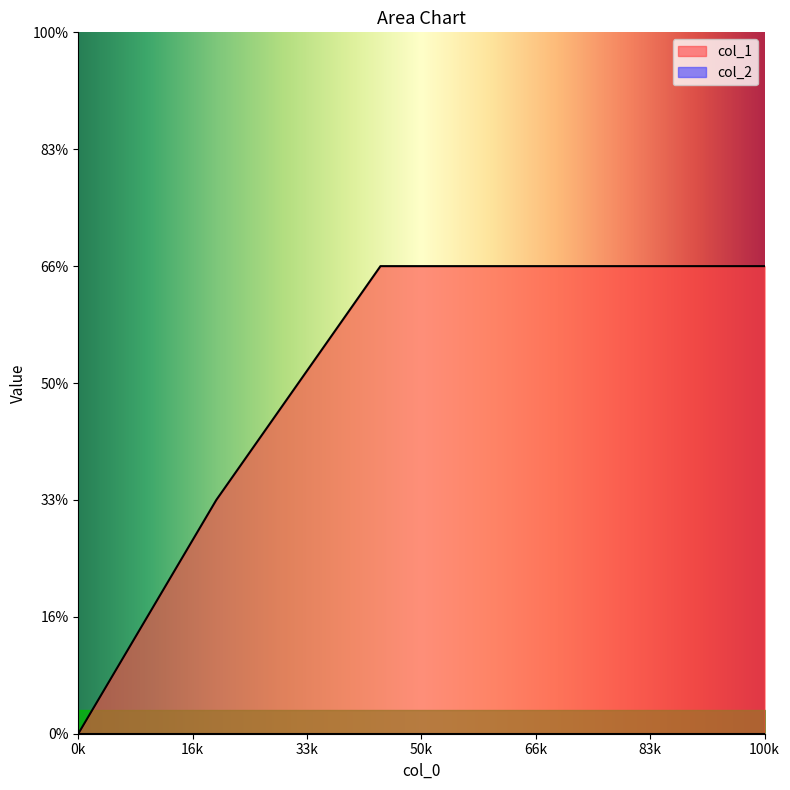

True or false: the data shows 1 at 100k.

False